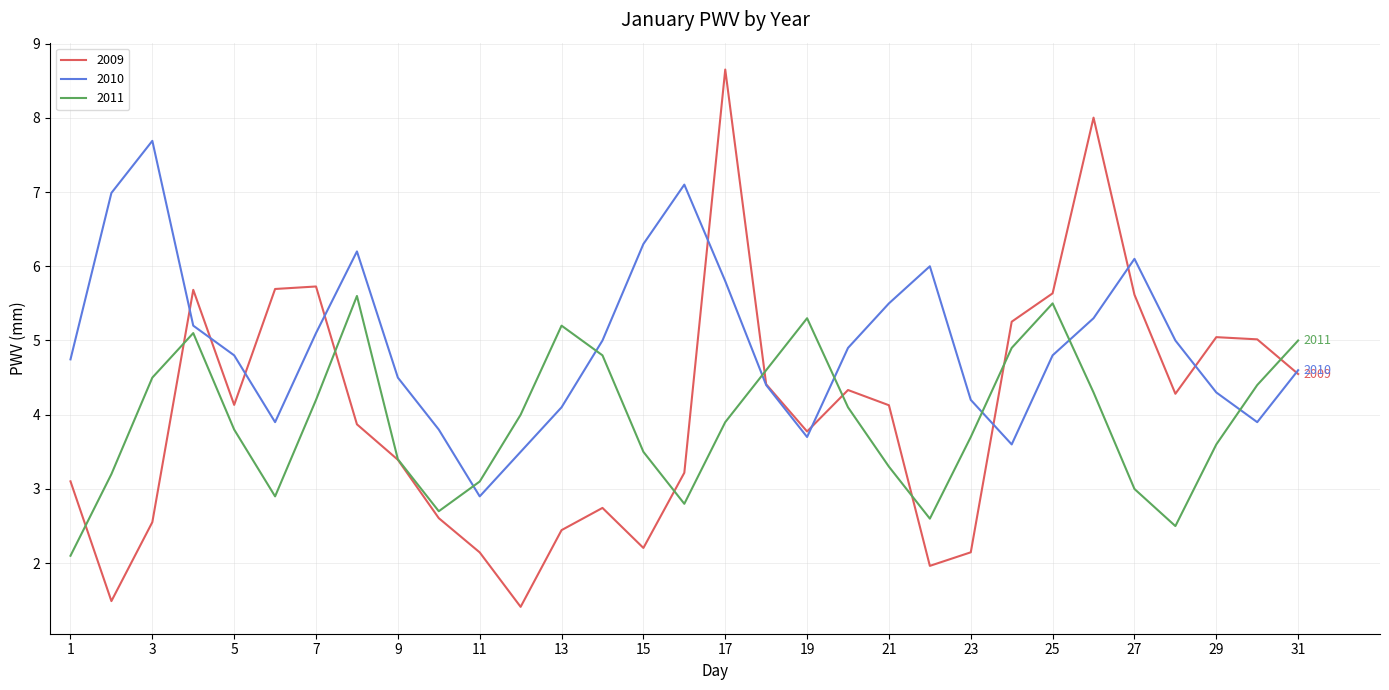

What is the smallest value displayed?

1.4